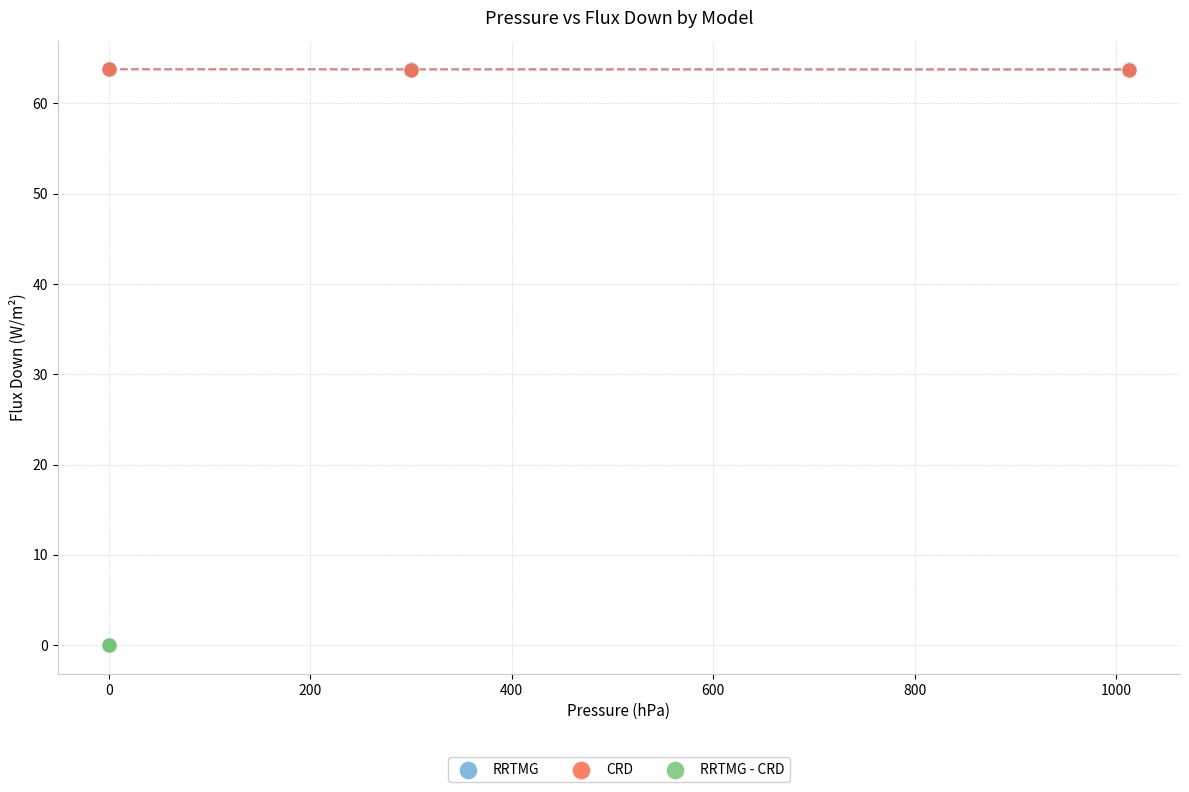

Which series reaches the minimum Y coordinate?

RRTMG - CRD